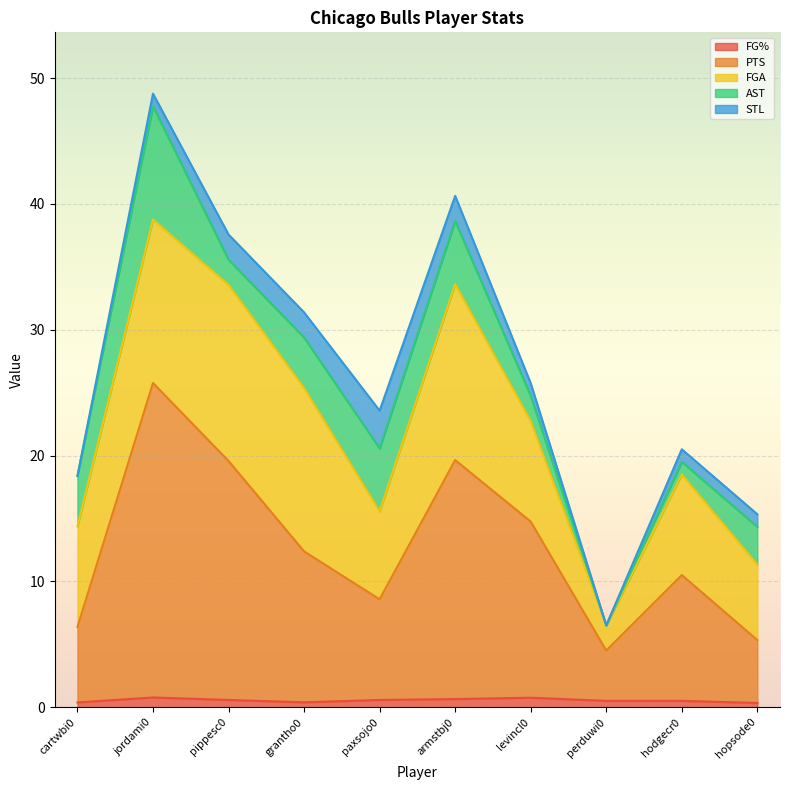

At which category does AST reach its first local peak?

jordami01